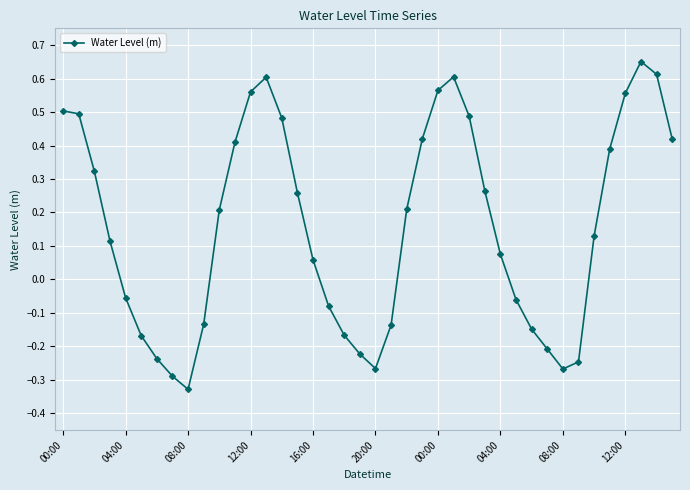

What is the difference between the maximum and second lowest values?

0.9